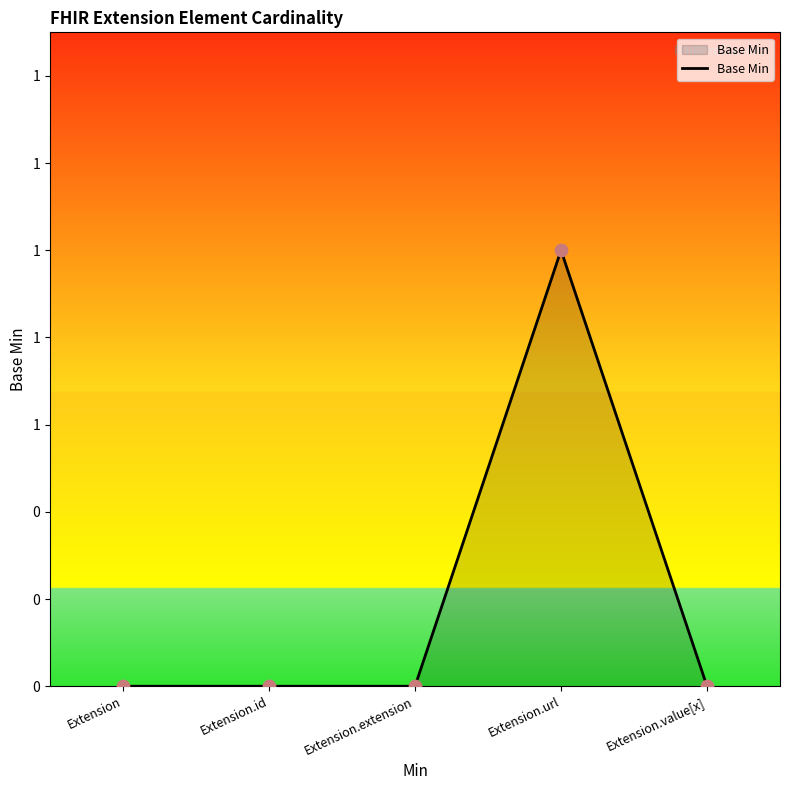

Between Extension.value[x] and Extension.url, which is larger?

Extension.url